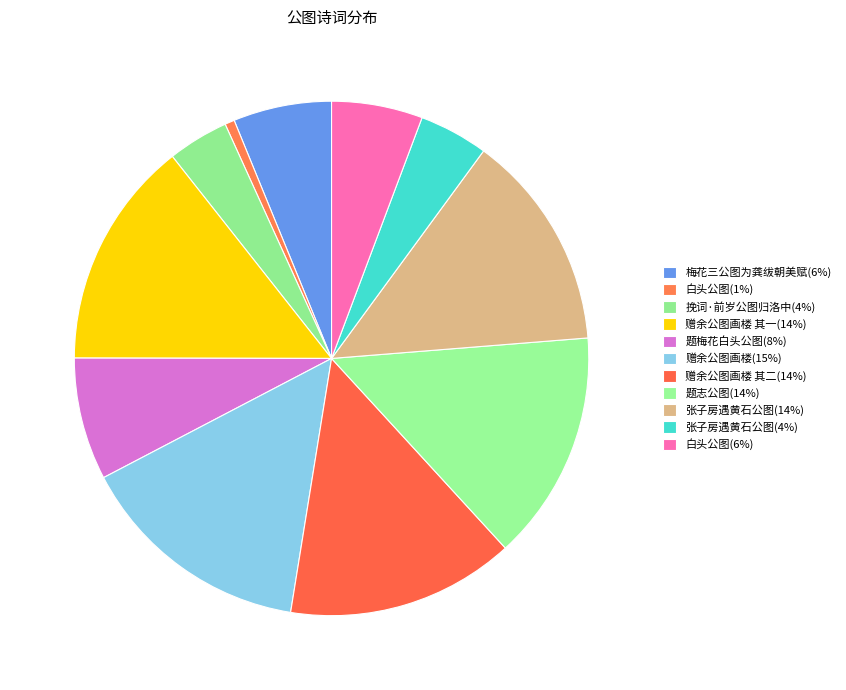

How many segments does this pie chart have?

11